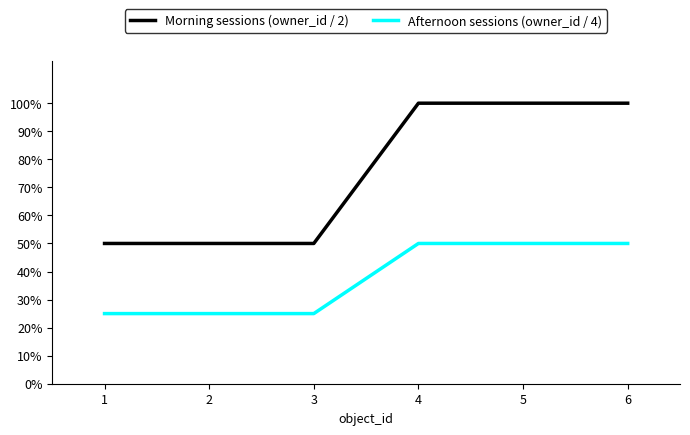

What is the maximum value shown in the chart?

1.0